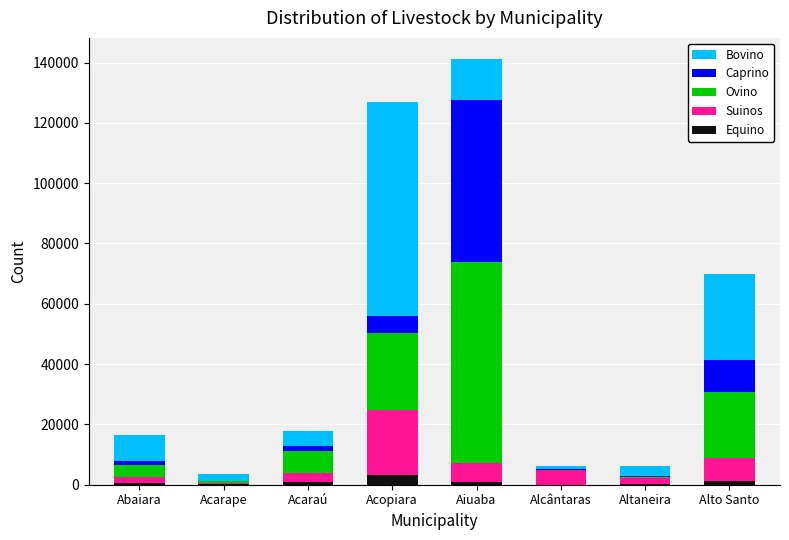

Are the bars horizontal?

No